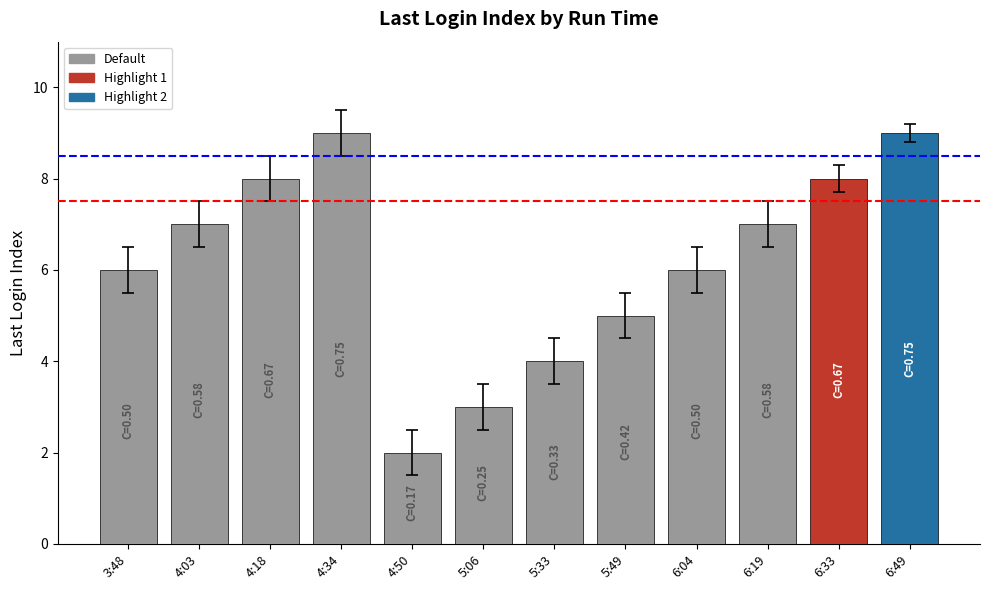

Does the chart contain stacked bars?

No